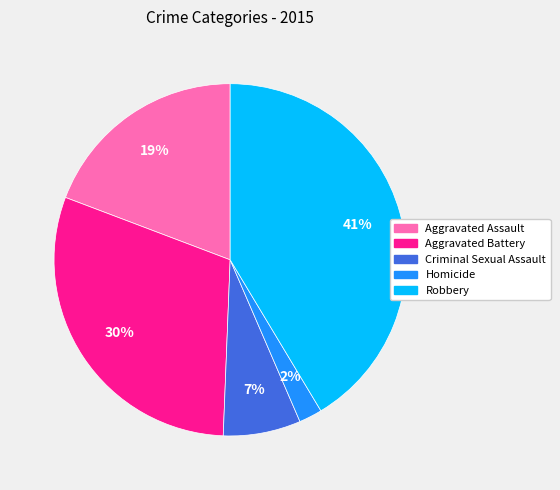

True or false: Criminal Sexual Assault accounts for 14% of the total.

False